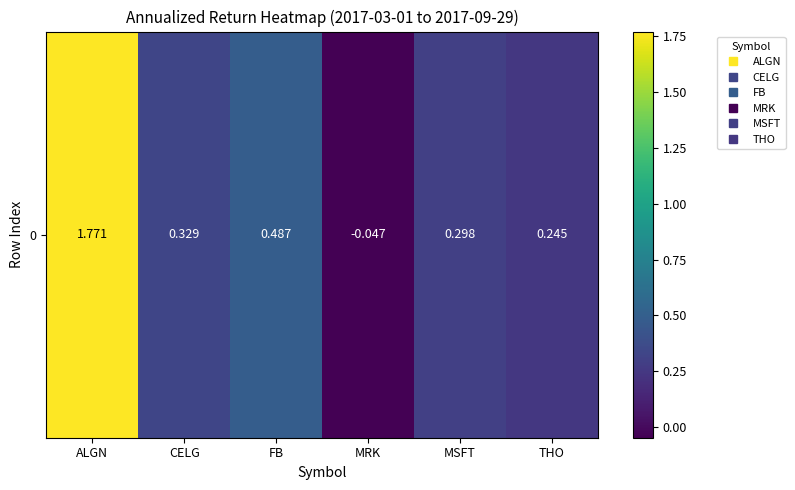

Which has a higher value, CELG or THO?

CELG